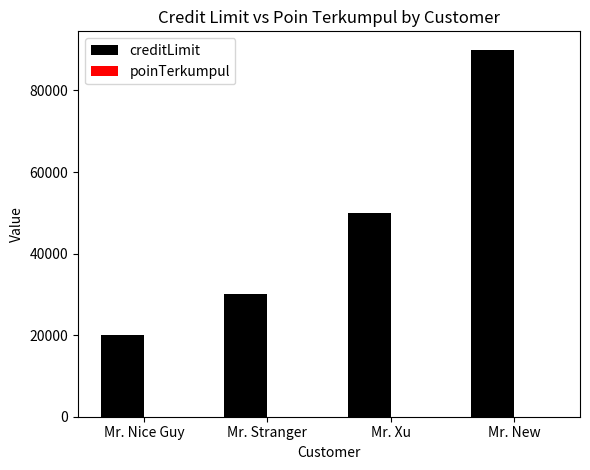

At which category is the sum across all series the highest?

Mr. New